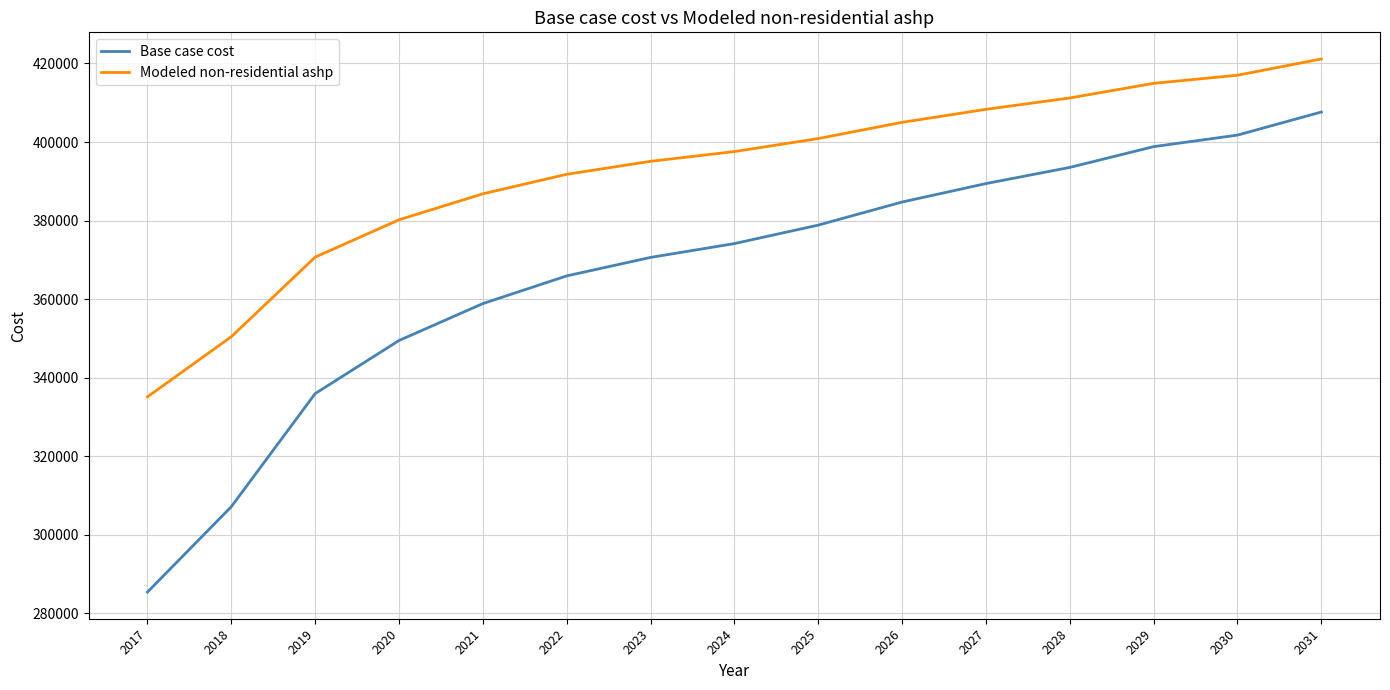

How many series are shown in this chart?

2